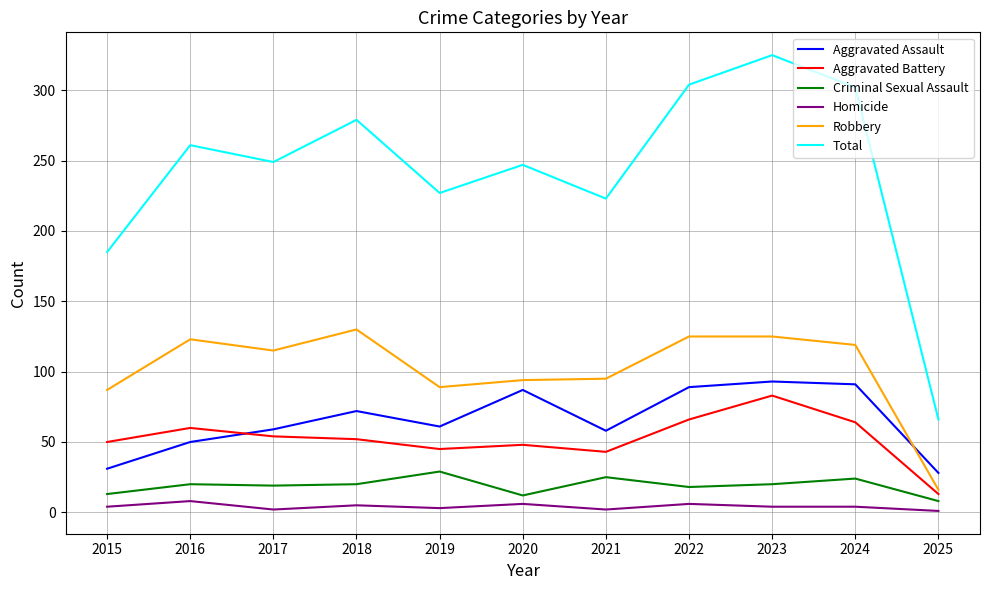

Where is Total nearest to the value 195?

2015